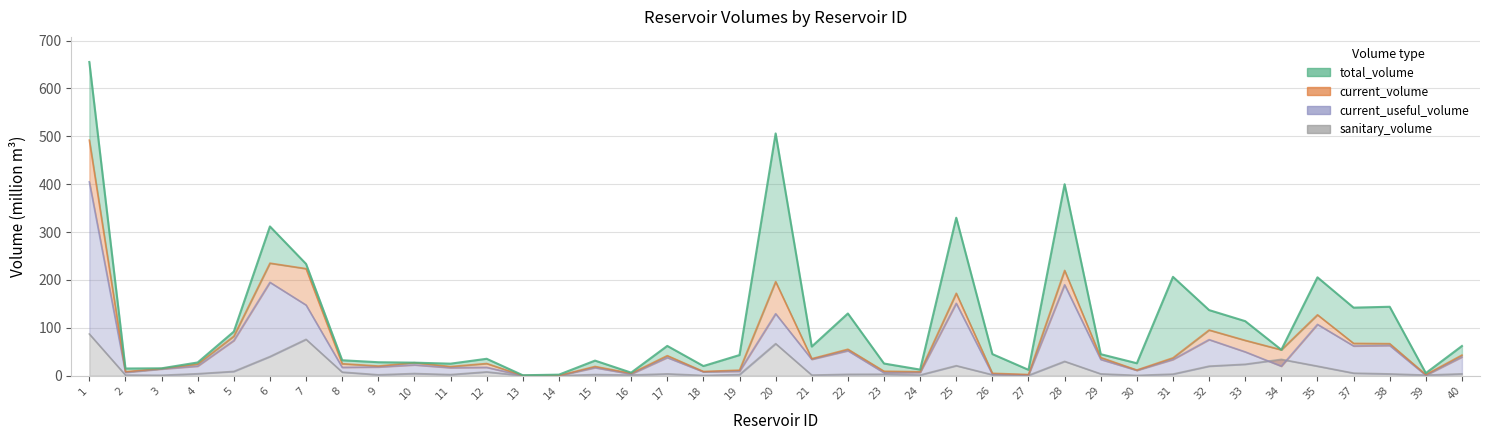

After their last crossing, which series has the higher values: sanitary_volume or current_useful_volume?

current_useful_volume